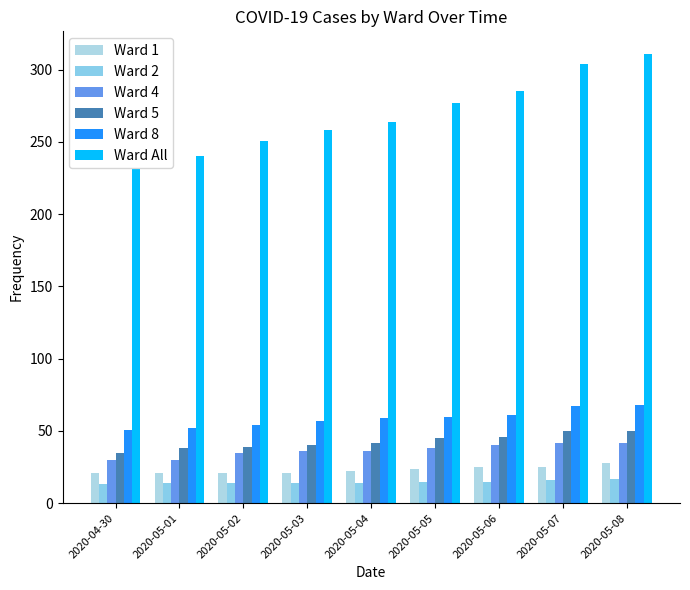

Are the bars grouped side by side (vs. stacked)?

Yes